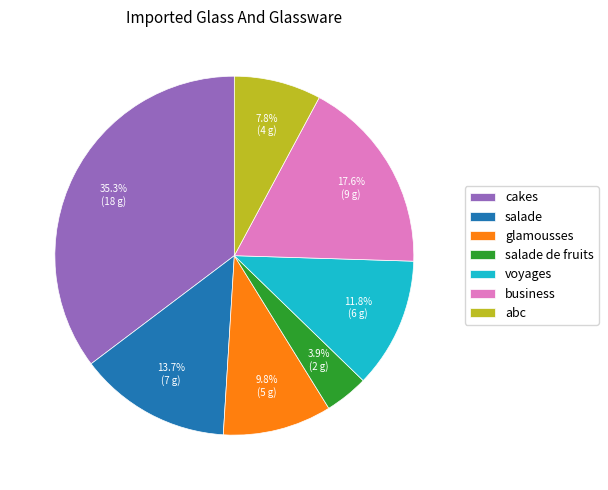

To the nearest percent, what percentage of the pie is abc?

8%